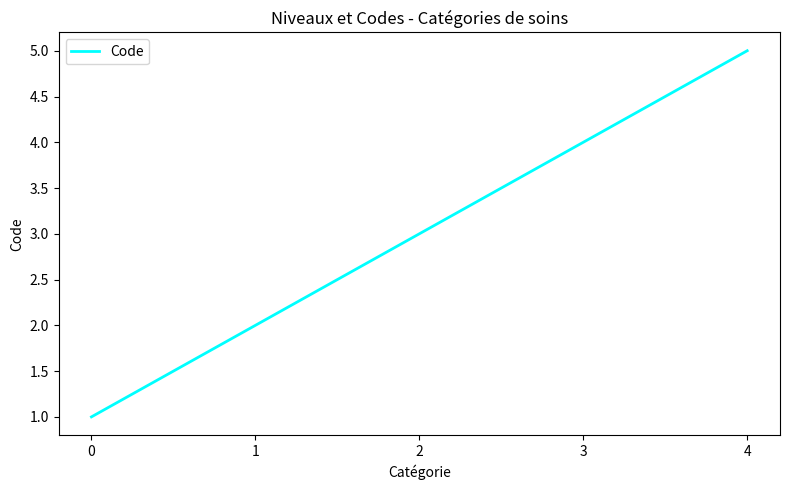

True or false: the data shows 4 at 3.

True